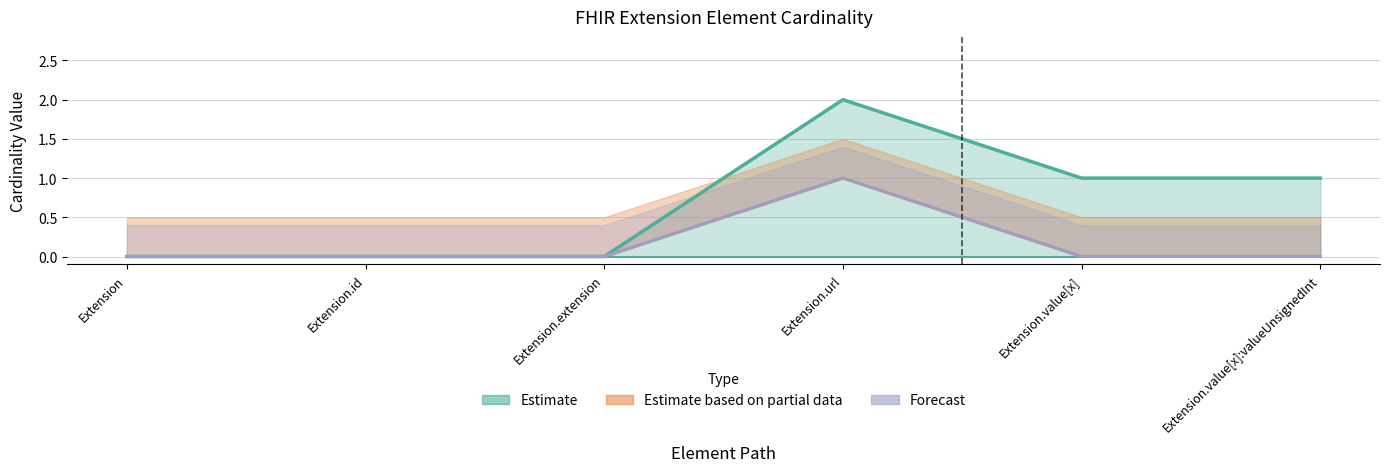

What is the label of the 4th point from the left?

Extension.url